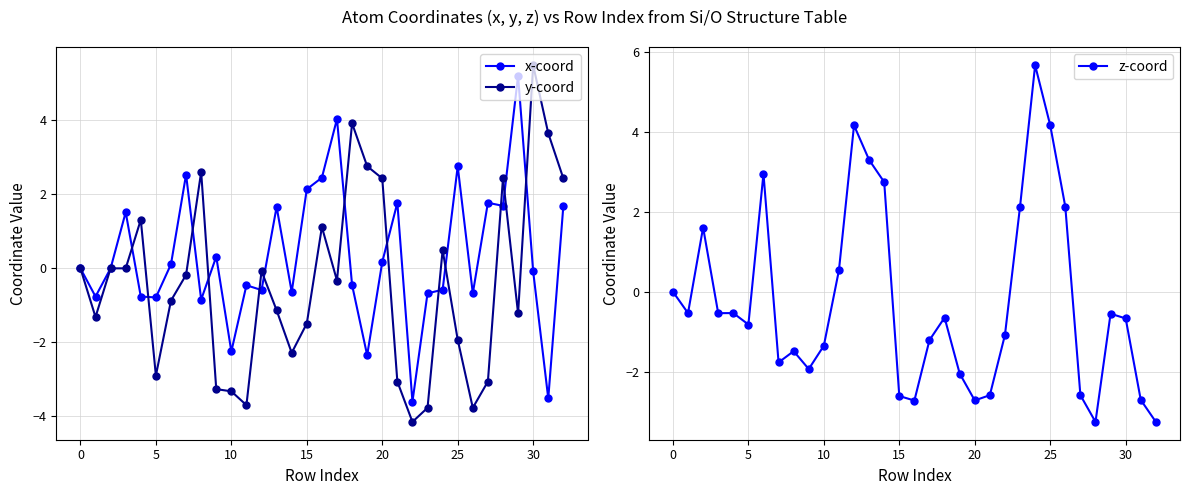

The x-coord series shows 0.2 at 20. True or false?

True